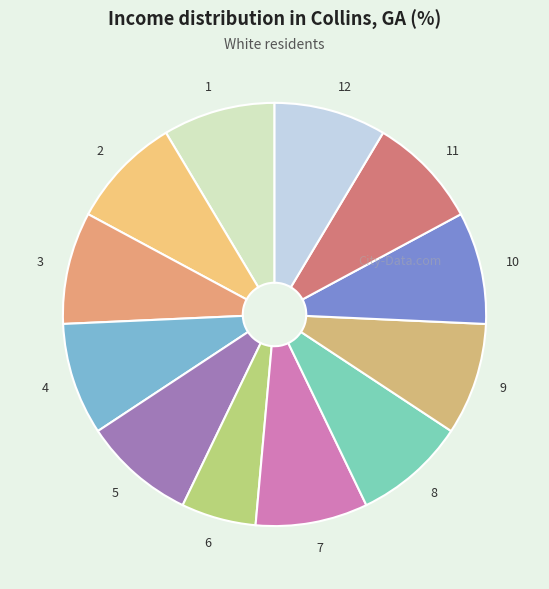

Is there any slice that represents more than half of the pie?

No